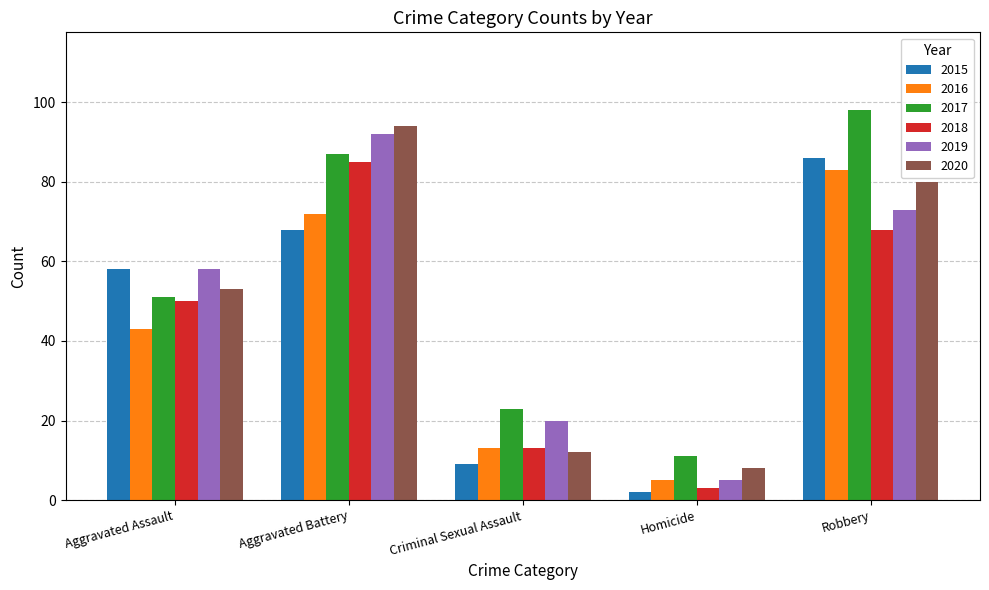

What is the highest value of the 2015 series?

86